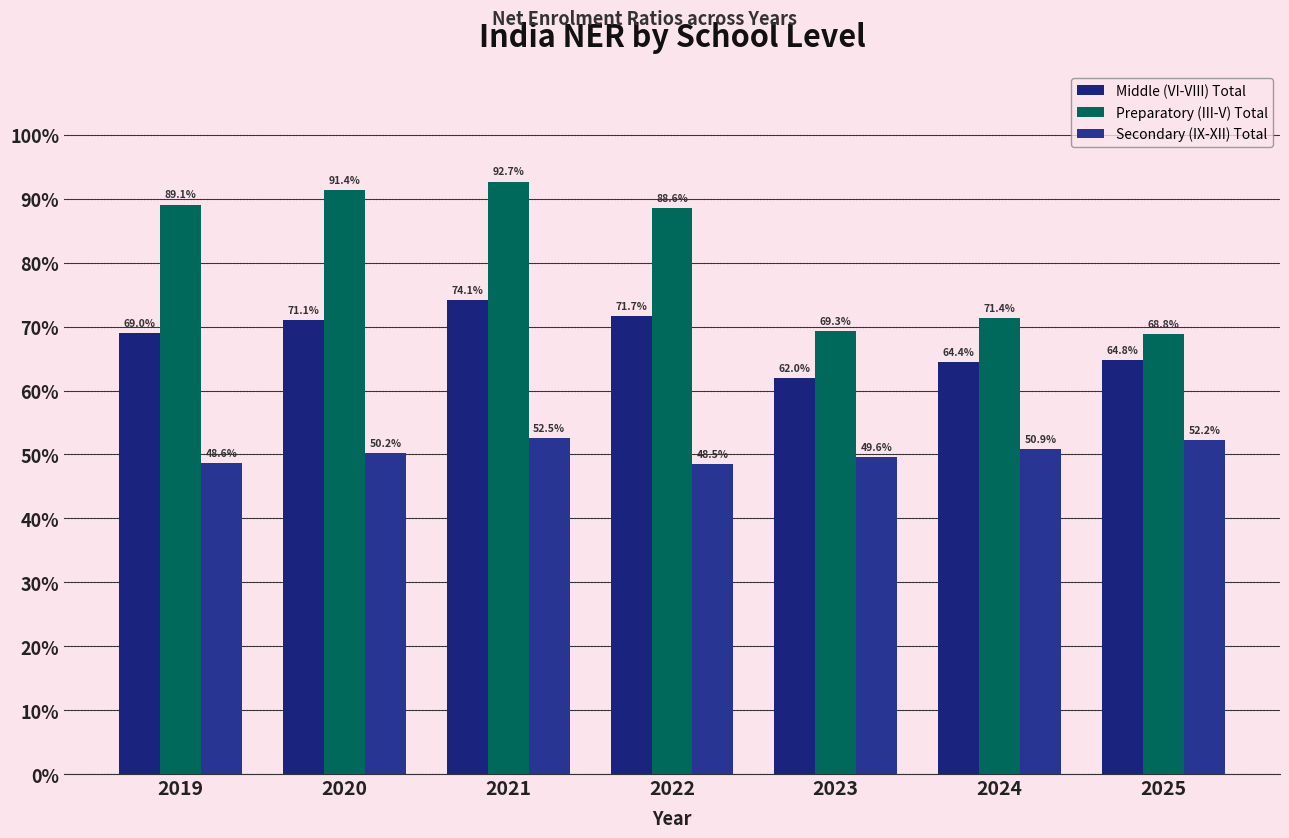

At 2024, list the series in order from largest to smallest.

Preparatory (III-V) Total, Middle (VI-VIII) Total, Secondary (IX-XII) Total